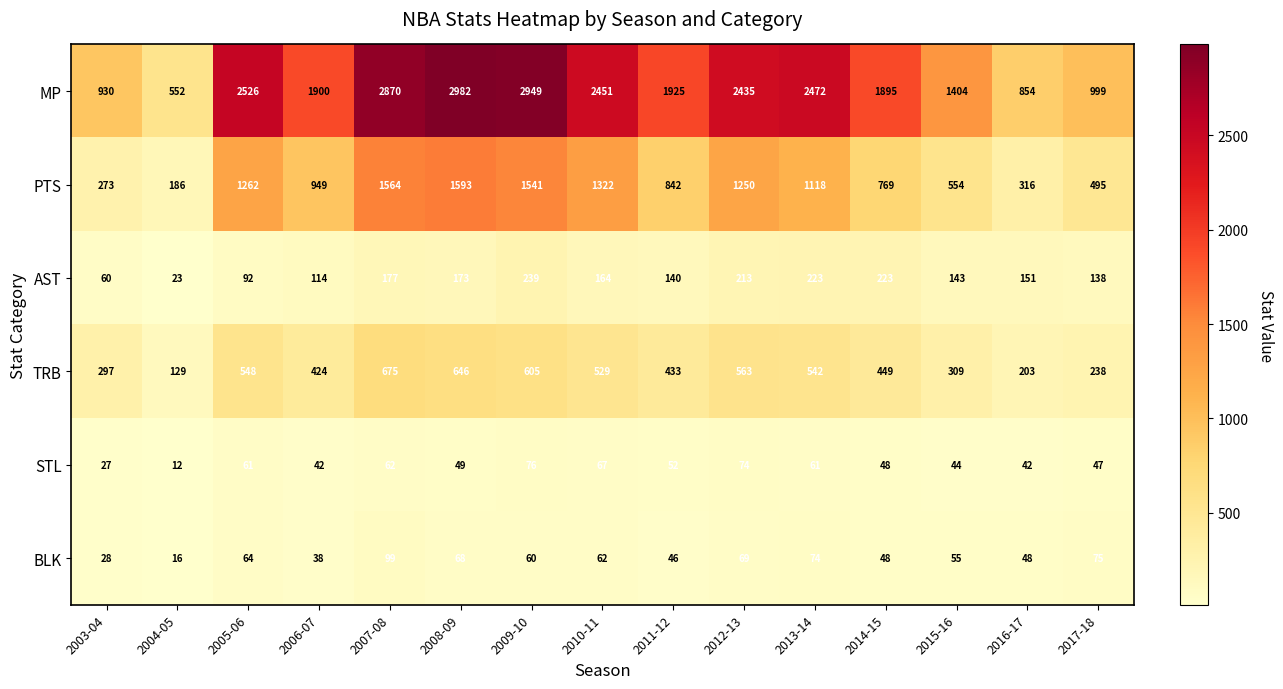

How many data points does each series have?

15